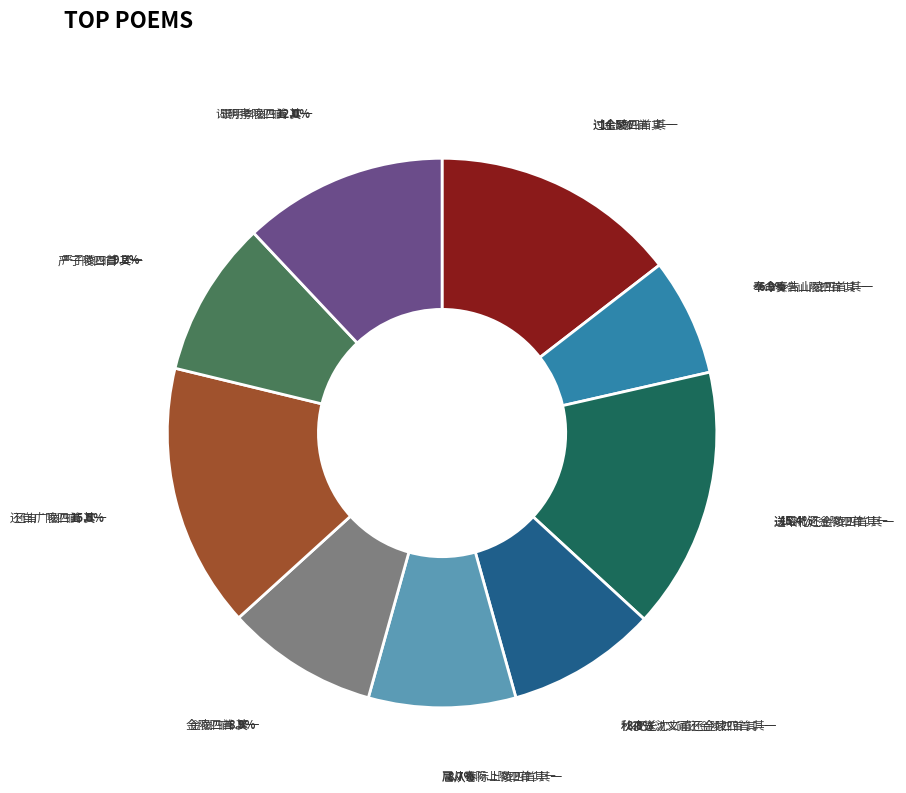

Is there any slice that represents more than half of the pie?

No